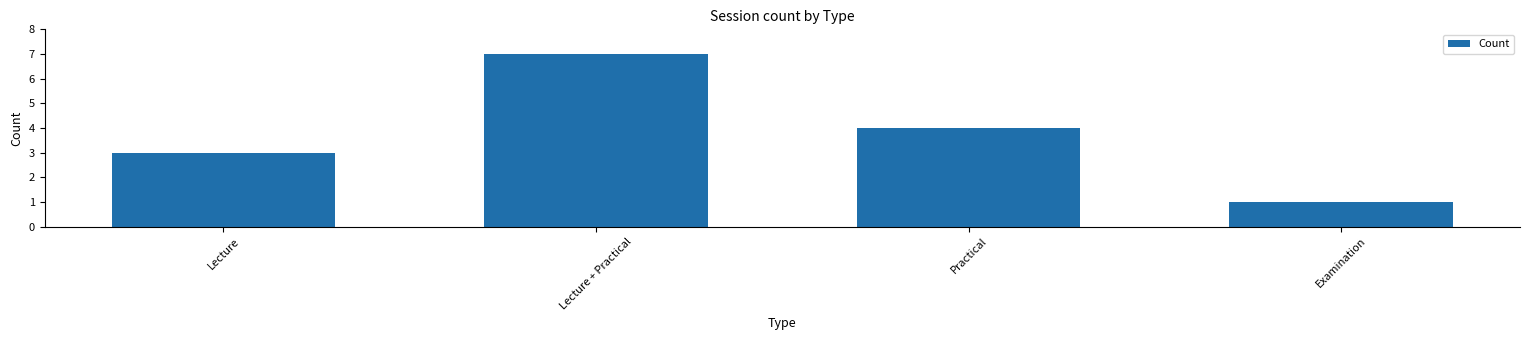

How many values are between 3 and 7?

3